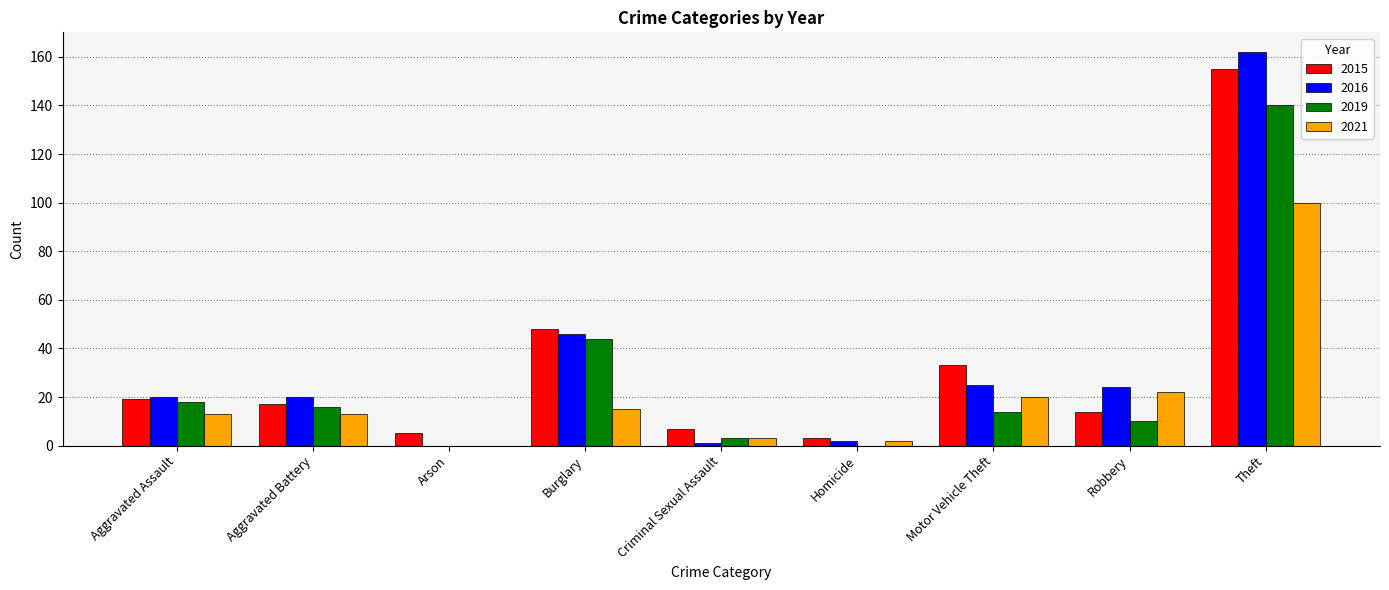

What are all the series names shown in the legend?

2015, 2016, 2019, 2021